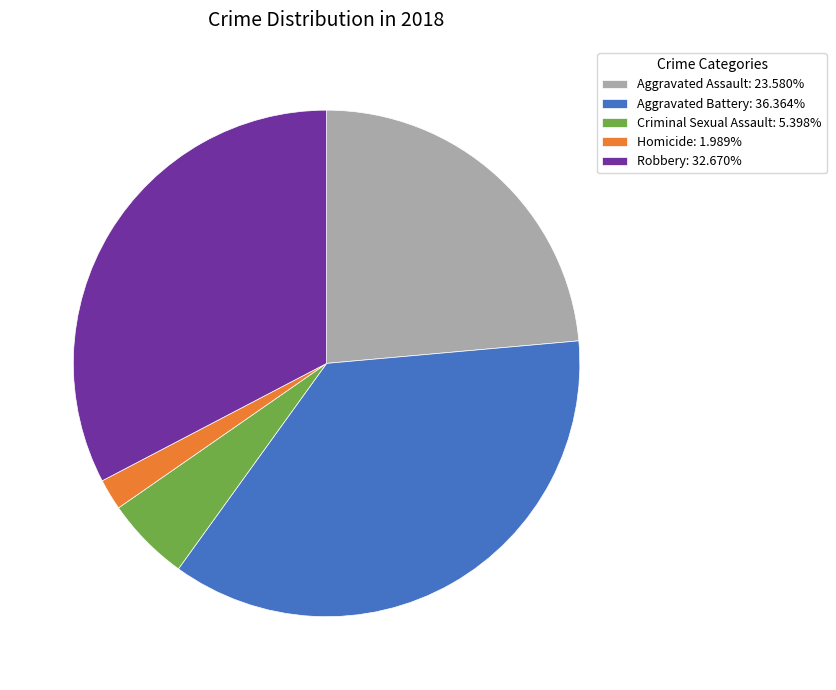

Which slice is the smallest?

Homicide